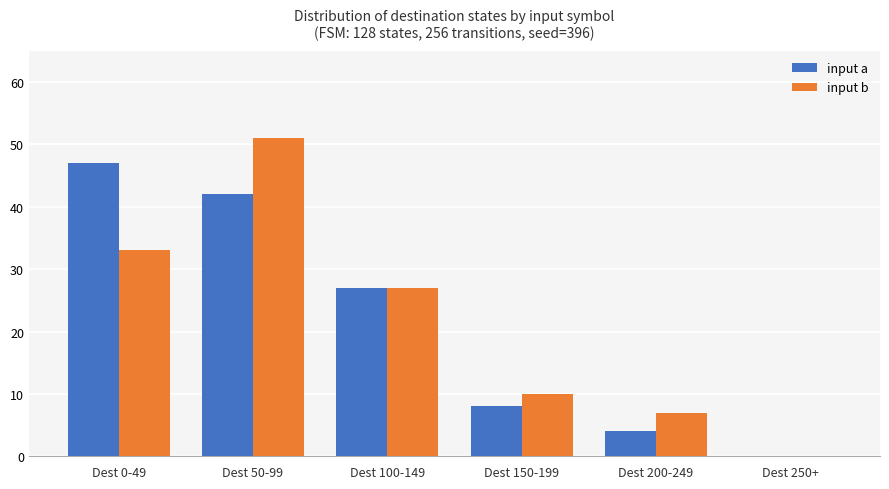

Reading left to right, list all the values displayed in this chart.

input a: Dest 0-49=47	Dest 50-99=42	Dest 100-149=27	Dest 150-199=8	Dest 200-249=4	Dest 250+=0
input b: Dest 0-49=33	Dest 50-99=51	Dest 100-149=27	Dest 150-199=10	Dest 200-249=7	Dest 250+=0